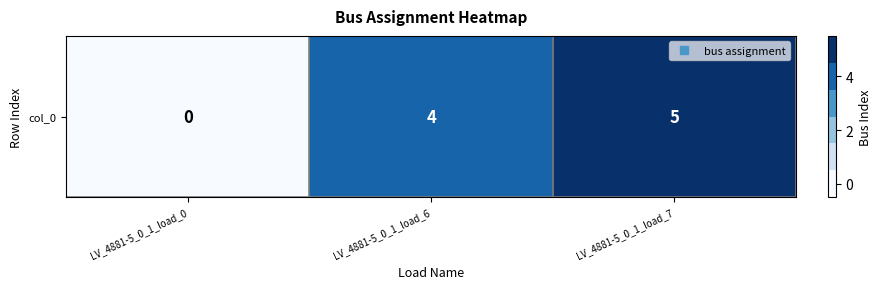

How many data points are less than 4?

1